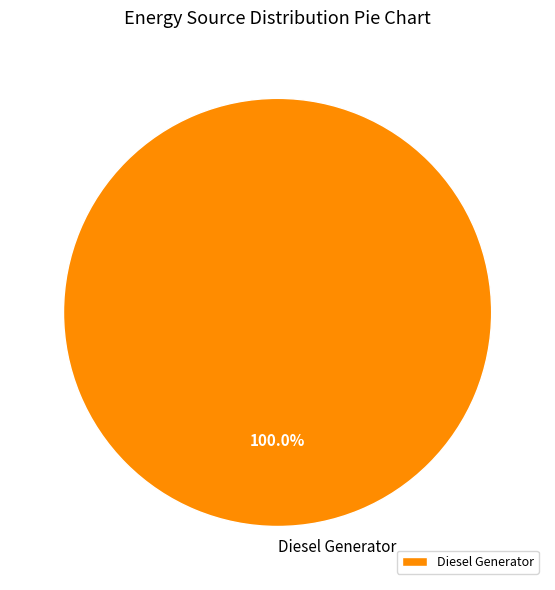

Rank the categories by value from highest to lowest.

Diesel Generator